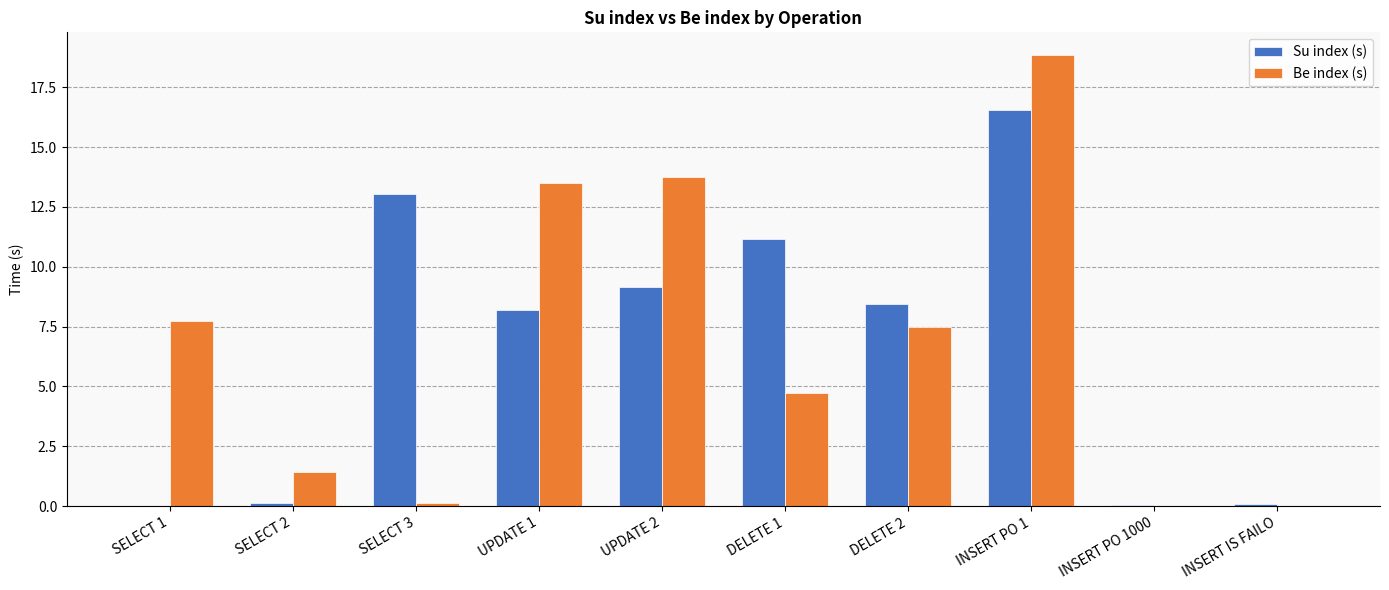

At which category is the sum across all series the highest?

INSERT PO 1